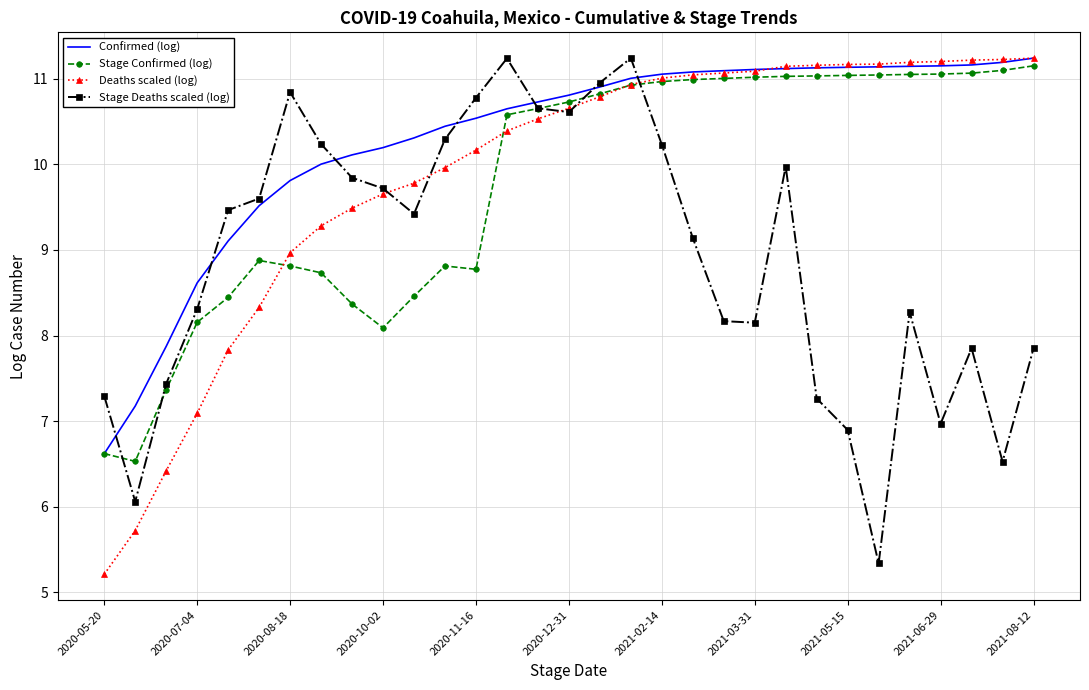

True or false: Deaths scaled (log) and Stage Deaths scaled (log) cross at least once.

True